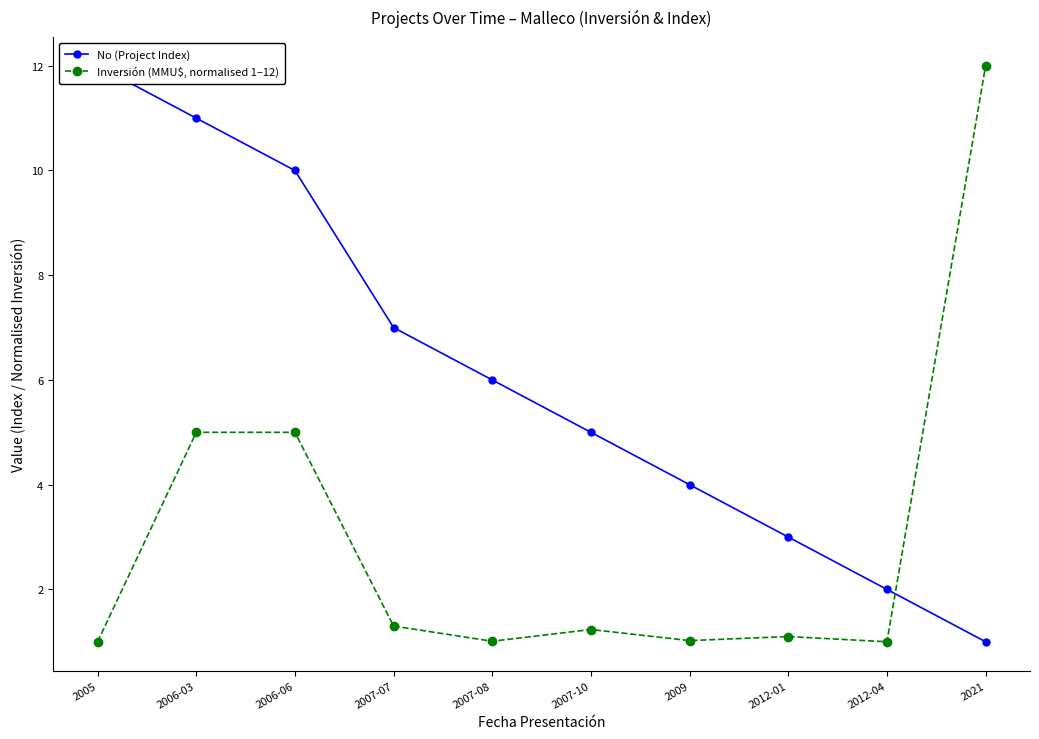

What is the difference between the highest and lowest values at 2006-03?

6.0